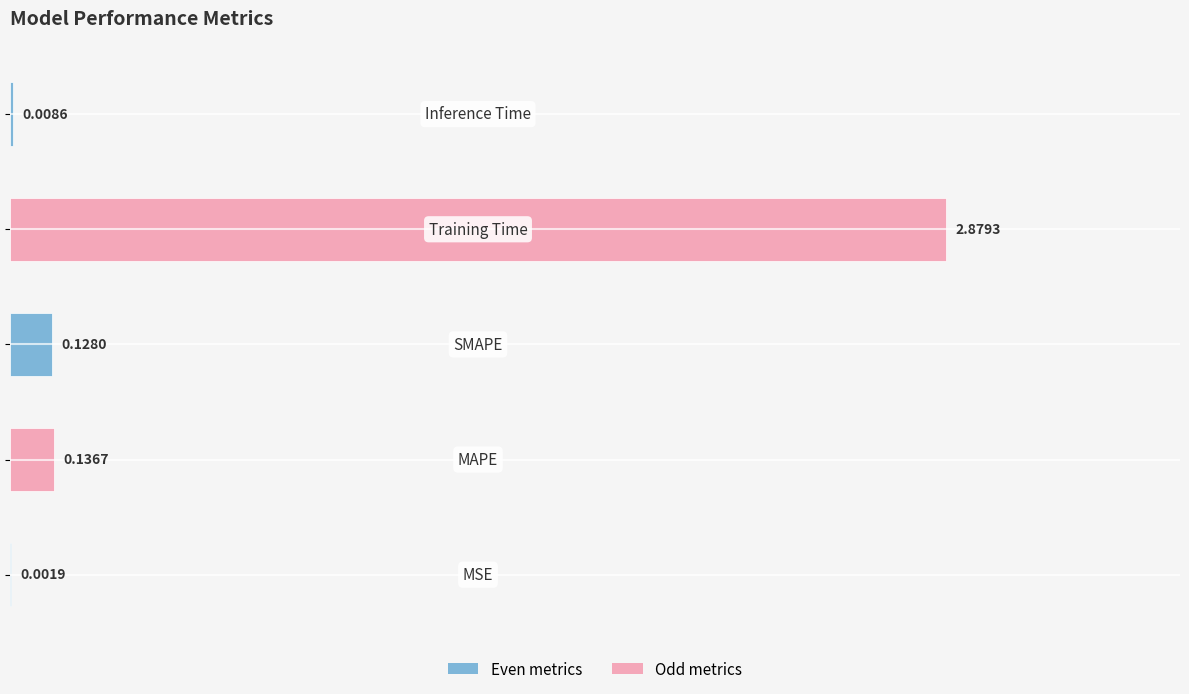

What is the sum of all values?

3.2